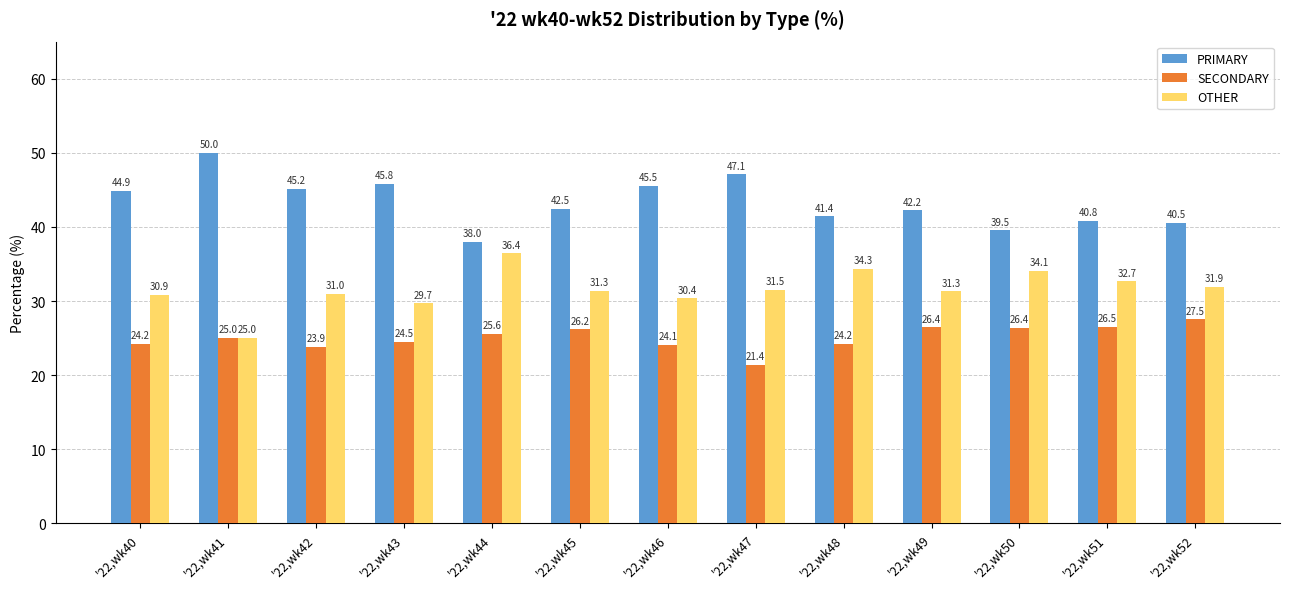

The value of OTHER at '22,wk52 is 31.9. True or false?

True